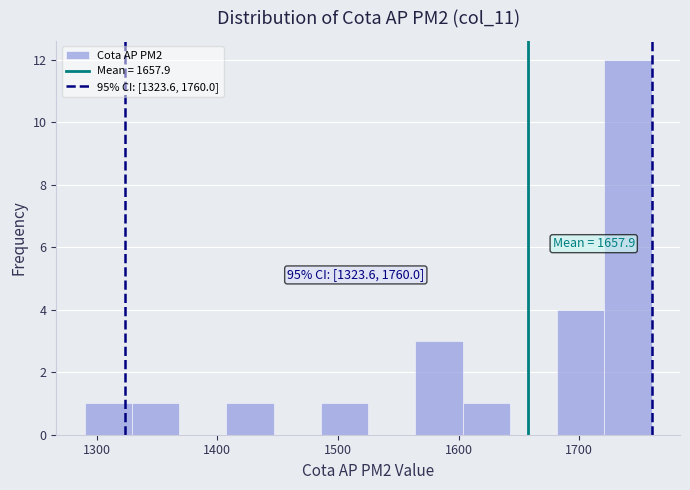

Read against the x-axis, roughly where is the centre of the tallest bar?

1740